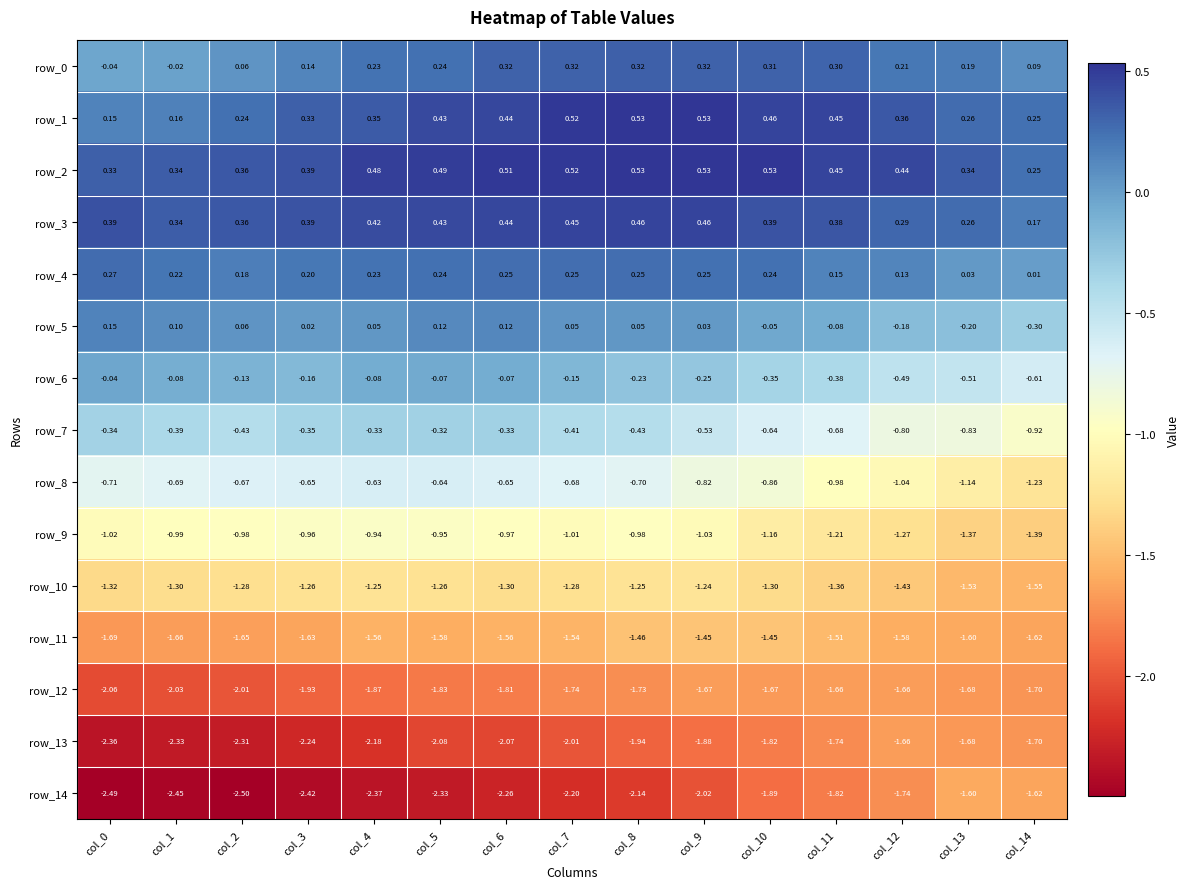

What is the total value across all series at col_10?

-9.3